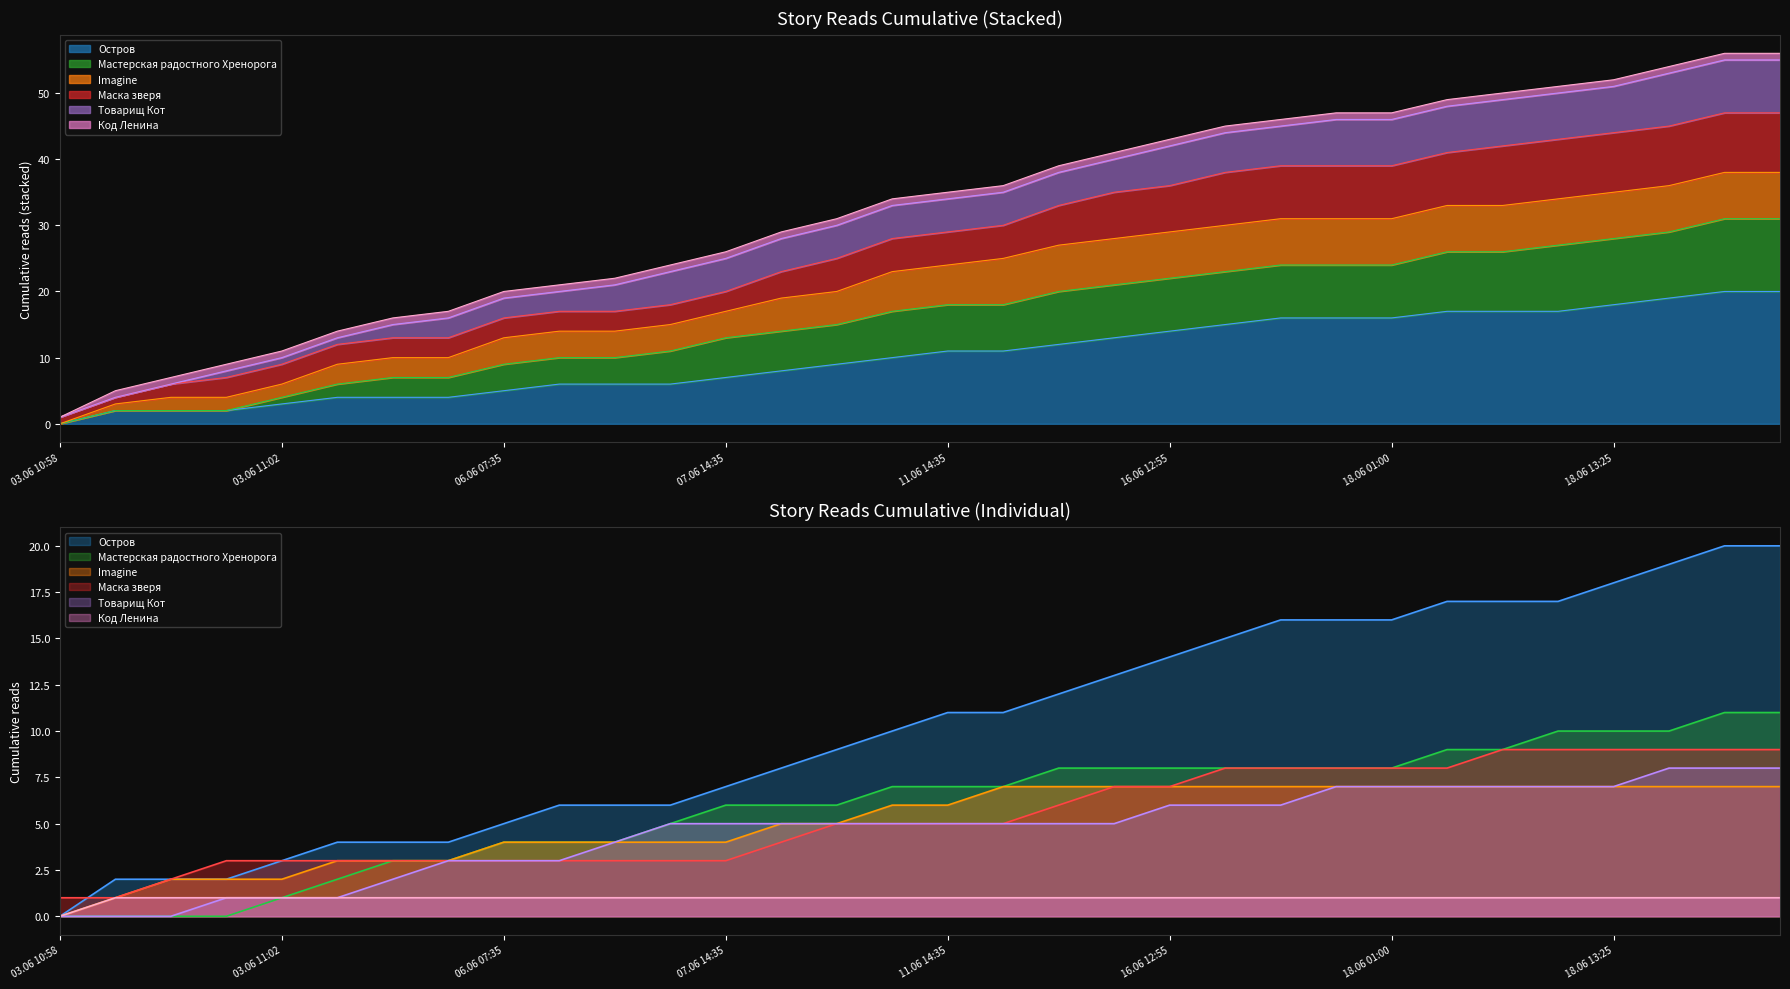

What are all the series names shown in the legend?

Остров, Мастерская радостного Хренорога, Imagine, Маска зверя, Товарищ Кот, Код Ленина